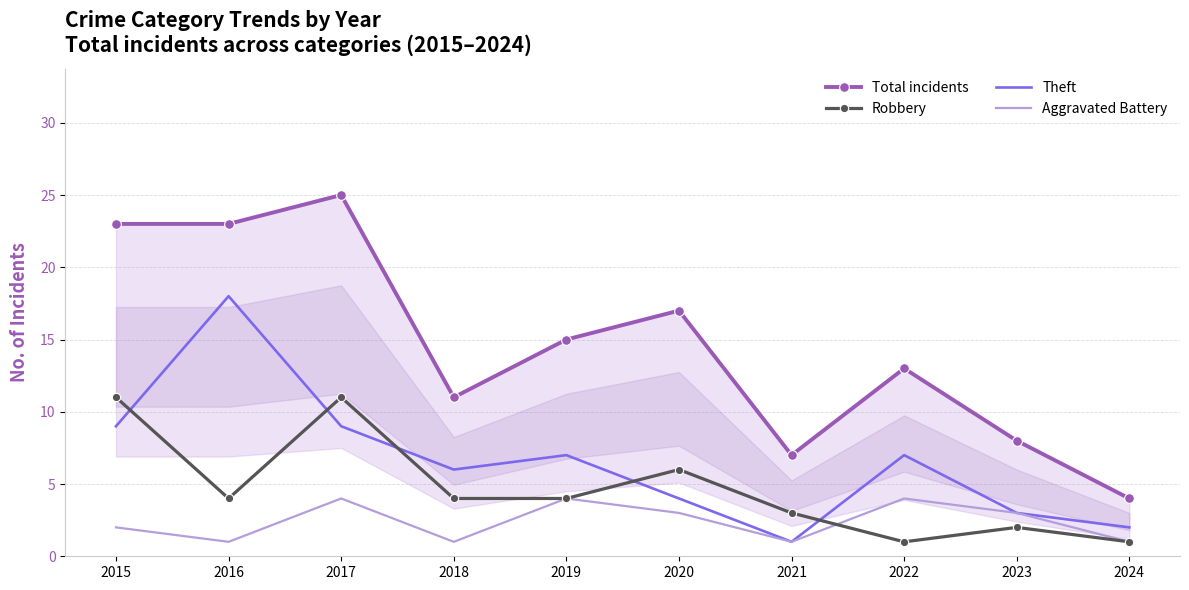

Which series ends up on top after the final intersection of Theft and Robbery?

Theft